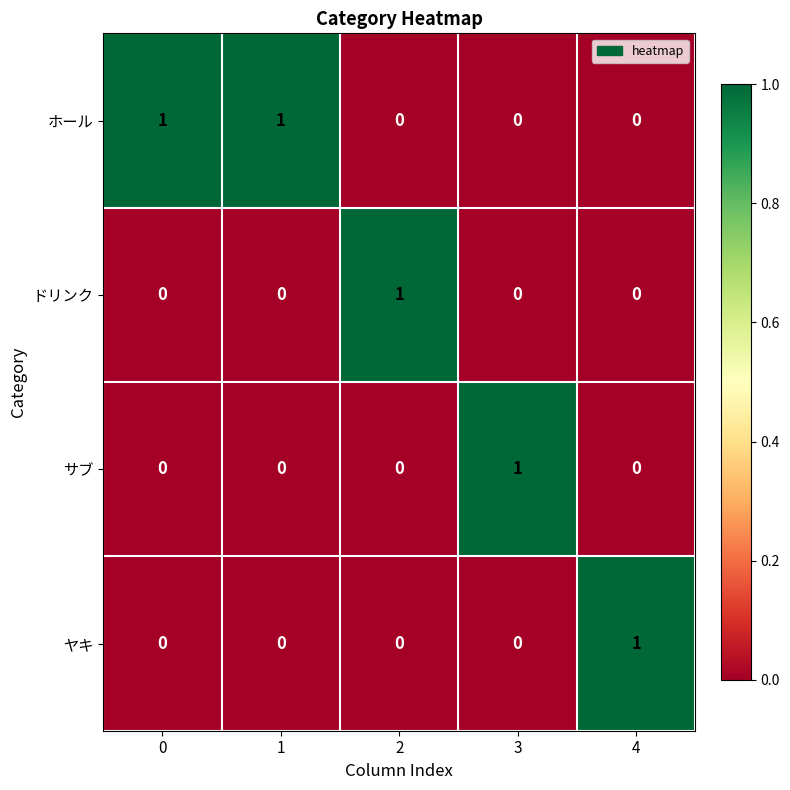

Reading left to right, transcribe all the data shown in this chart.

ホール: 1	1	0	0	0
ドリンク: 0	0	1	0	0
サブ: 0	0	0	1	0
ヤキ: 0	0	0	0	1